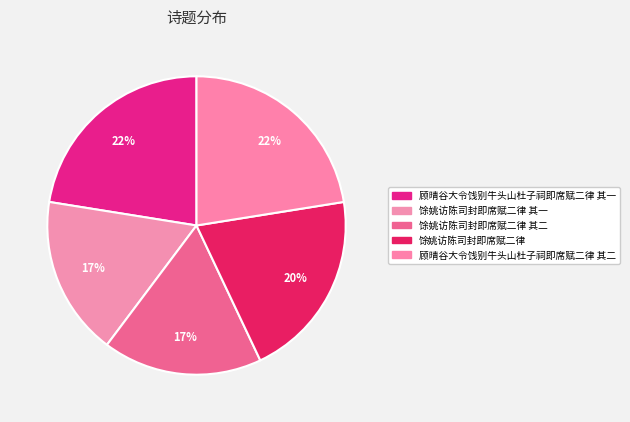

How many slices are in this pie chart?

5